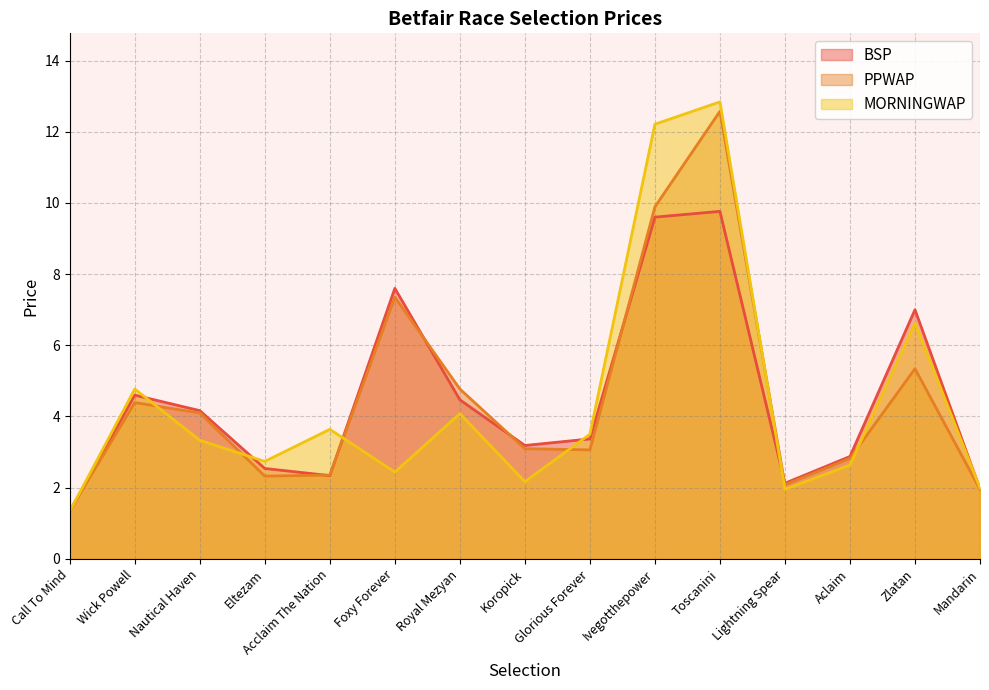

What is the value of the BSP point at the 4th from the left?

2.5